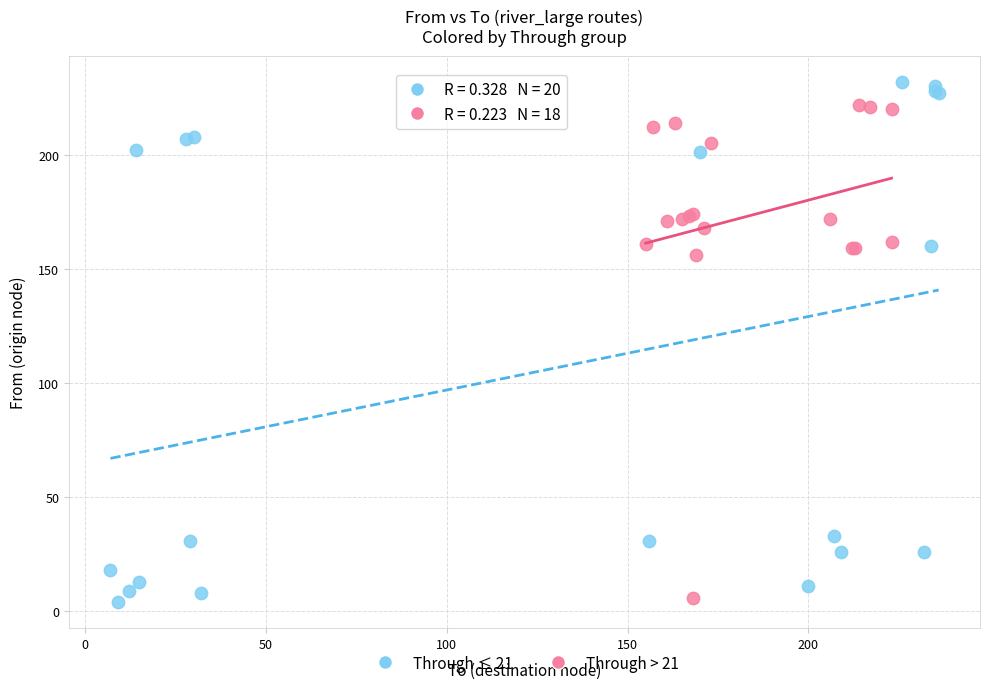

Which series has the largest Y range (max minus min)?

Through ≤ 21